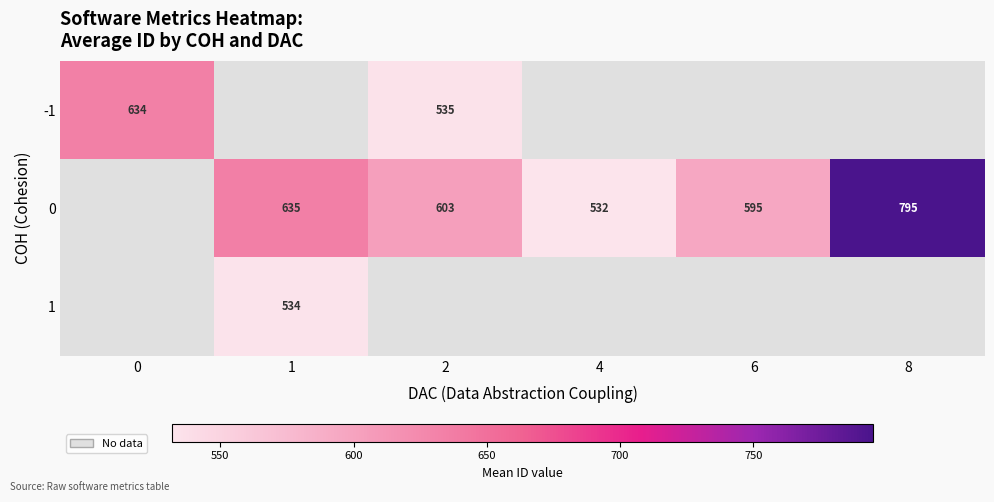

True or false: 0 has a value of 817 at 6.

False